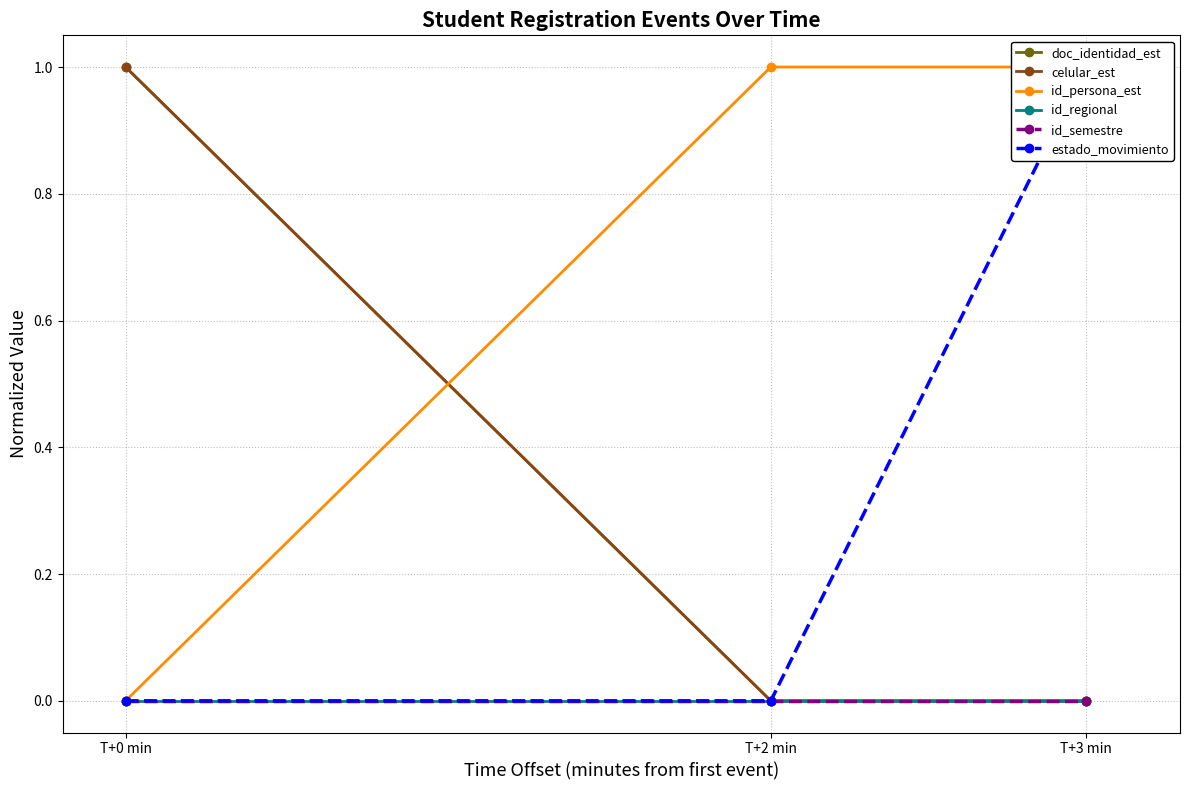

At how many categories does at least one series exceed 0?

3